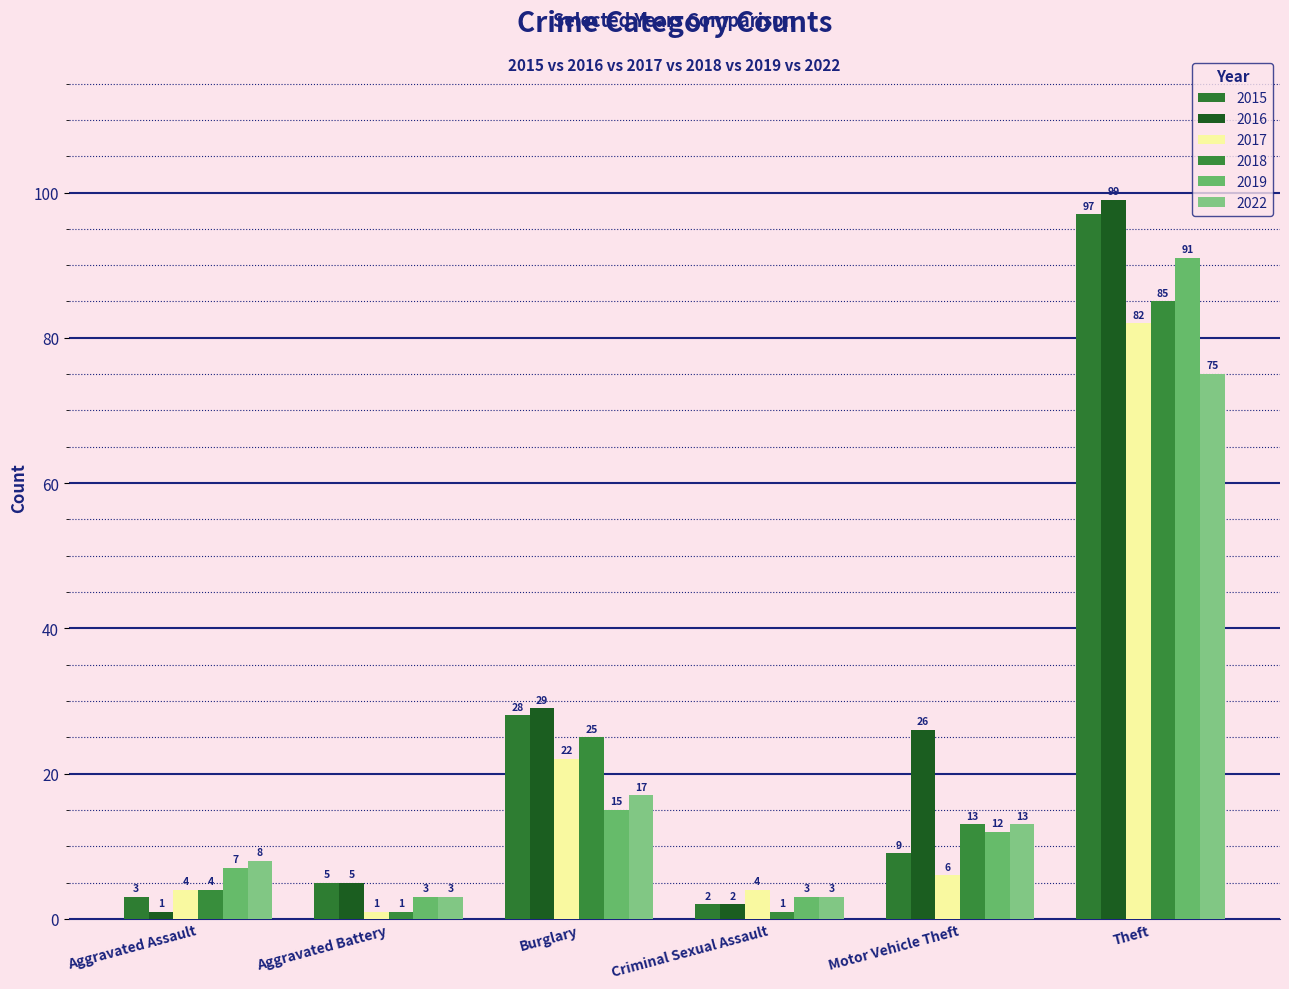

Which label corresponds to the smallest value in the chart?

Aggravated Assault